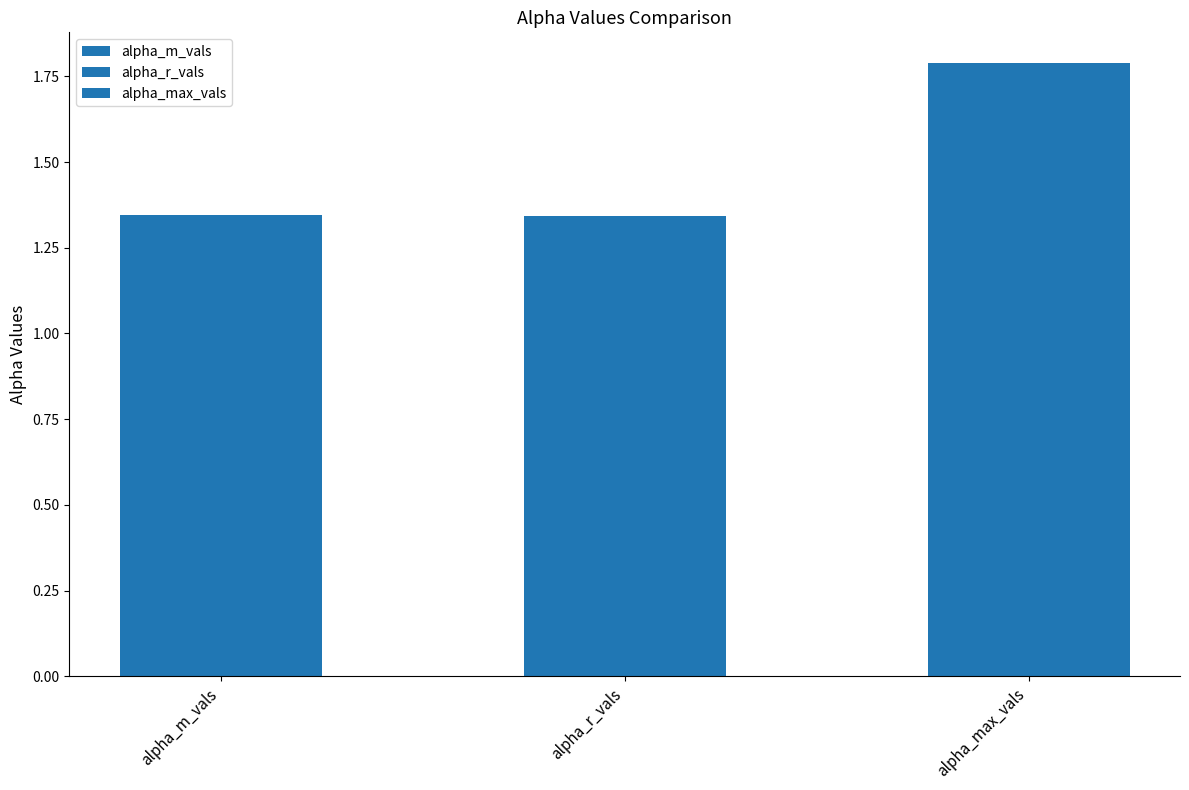

What is the minimum value for alpha_m_vals?

1.3